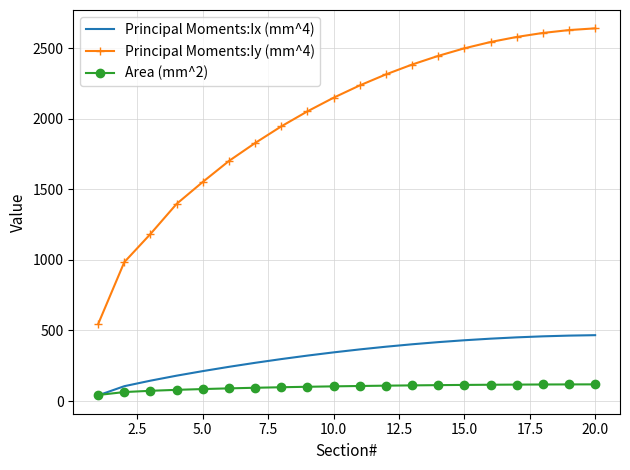

Which series has the widest spread of values?

Principal Moments:Iy (mm^4)